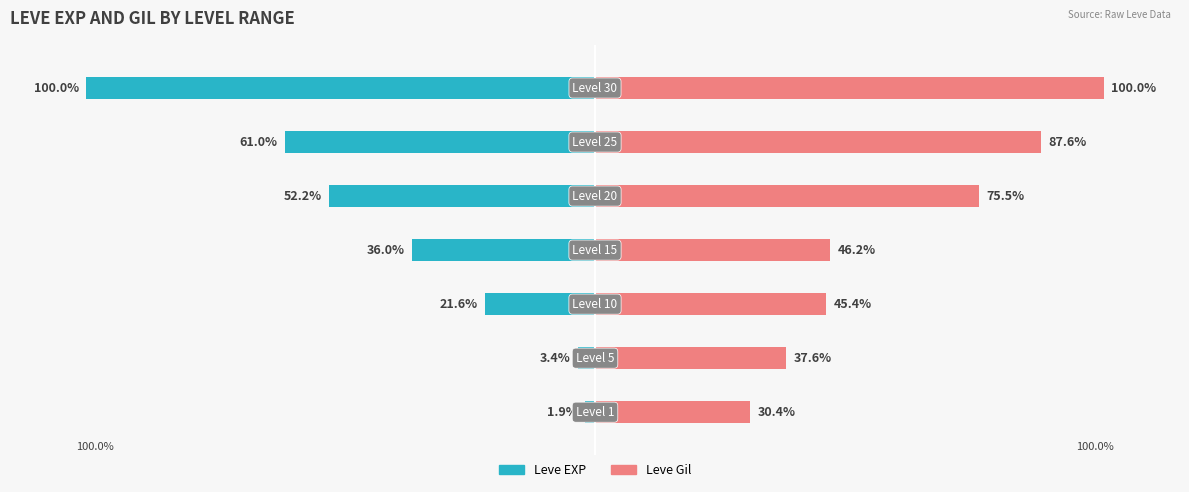

Rank the categories by Leve Gil value from highest to lowest.

6, 5, 4, 3, 2, 1, 0